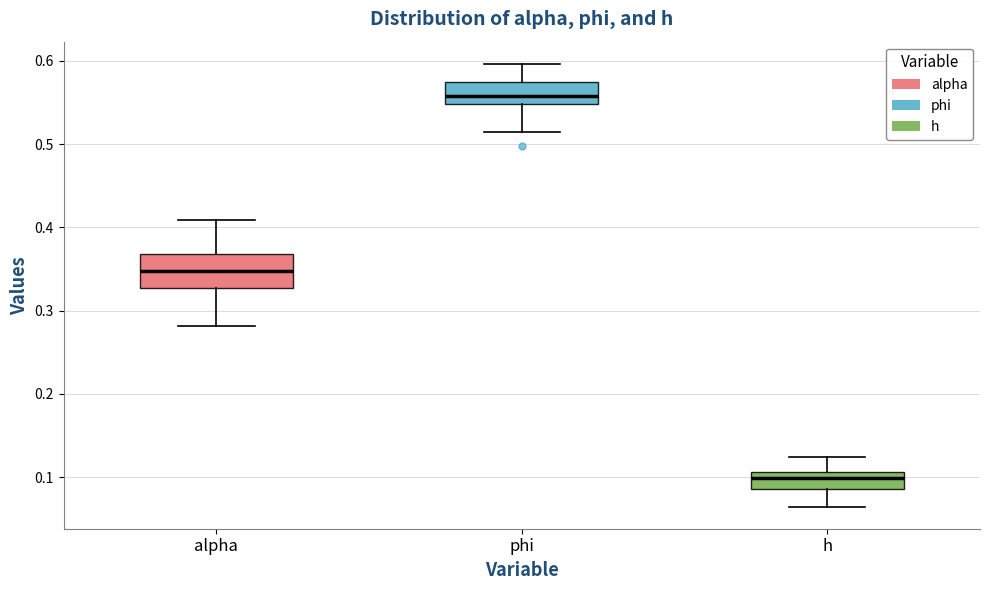

Where does the median line of the box for h sit on the y-axis? The values are not printed on the chart, so give them approximately, as read against the axis.

0.10